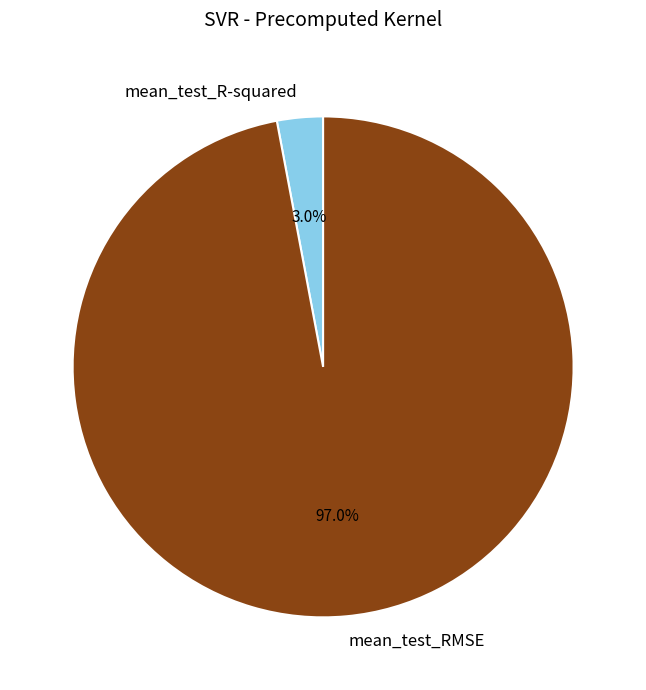

Which category has the smallest portion of the pie?

mean_test_R-squared